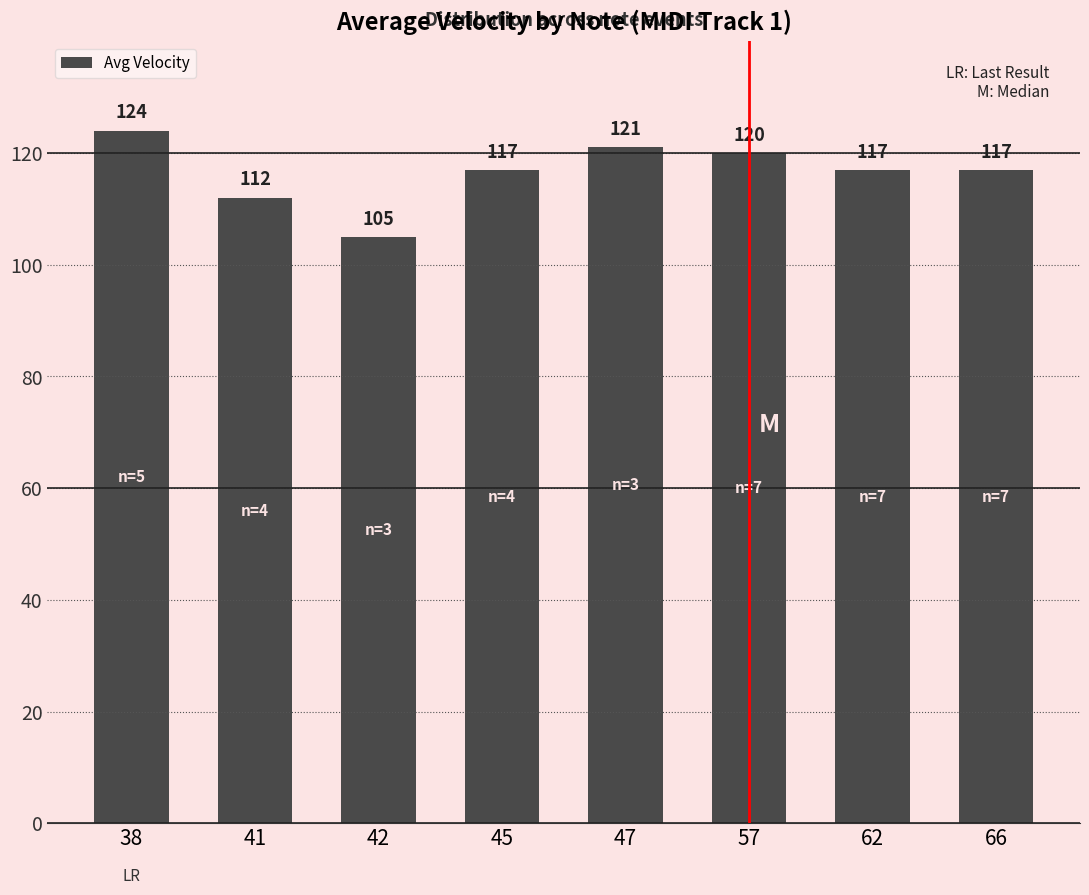

The value at 38 is 60. True or false?

False